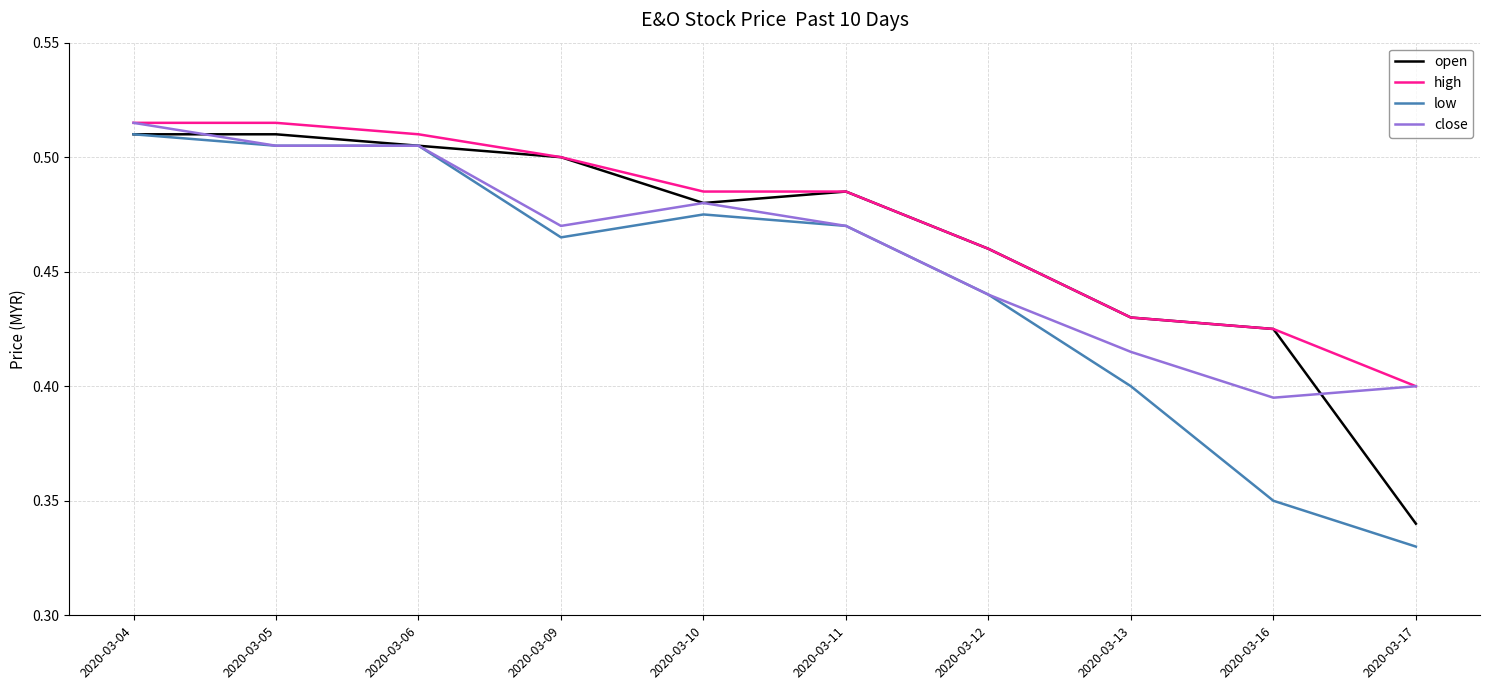

True or false: high and low intersect in this chart.

False